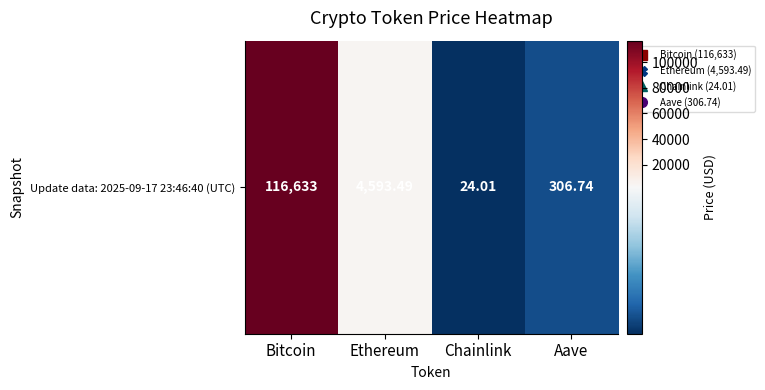

Rank the categories by value from lowest to highest.

Chainlink, Aave, Ethereum, Bitcoin